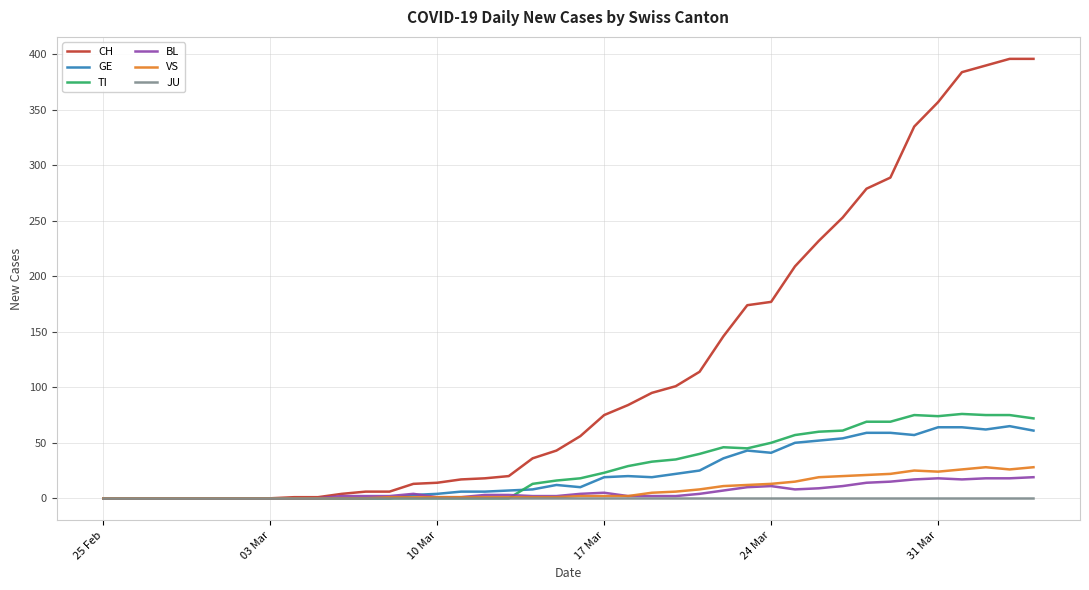

Which series has the largest total across all categories?

CH